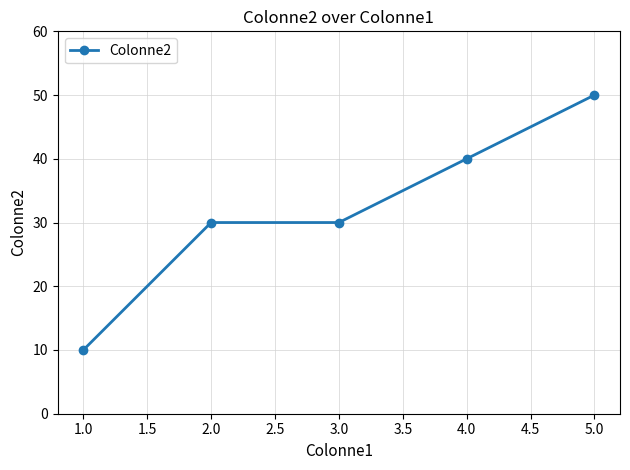

Count the number of categories in the chart.

5